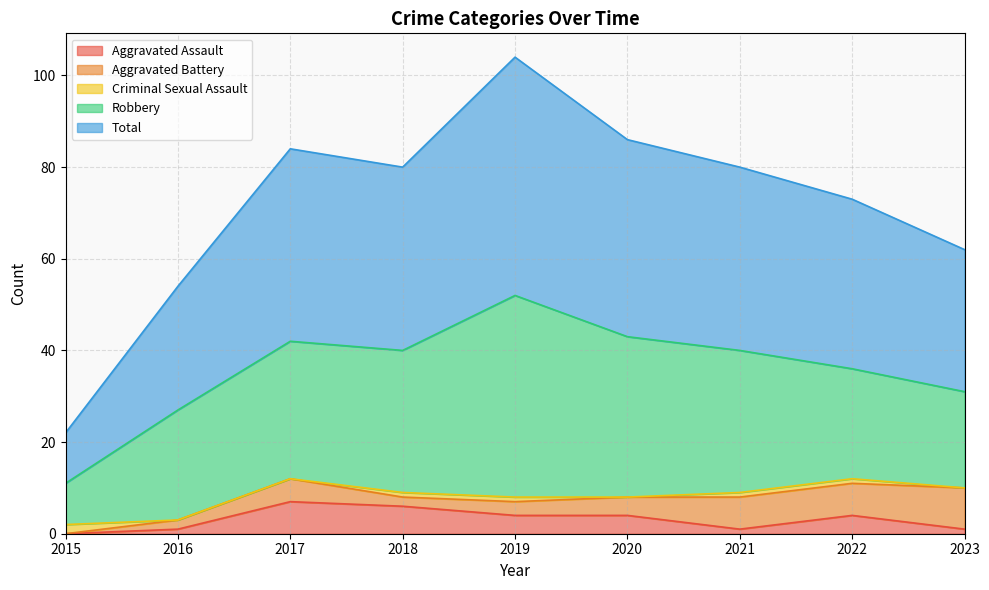

At which label does Aggravated Battery reach its peak?

2023